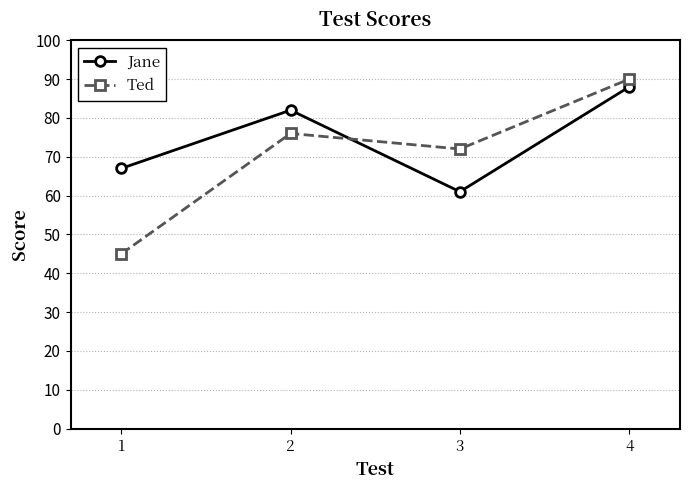

Which category has the lowest value across all series?

1